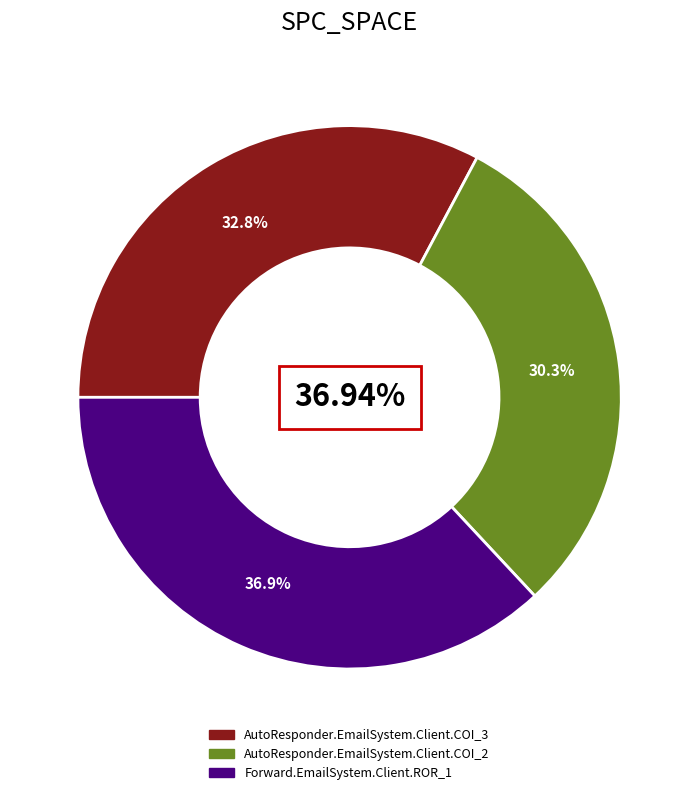

What portion of the pie excludes AutoResponder.EmailSystem.Client.COI_3?

67.2%